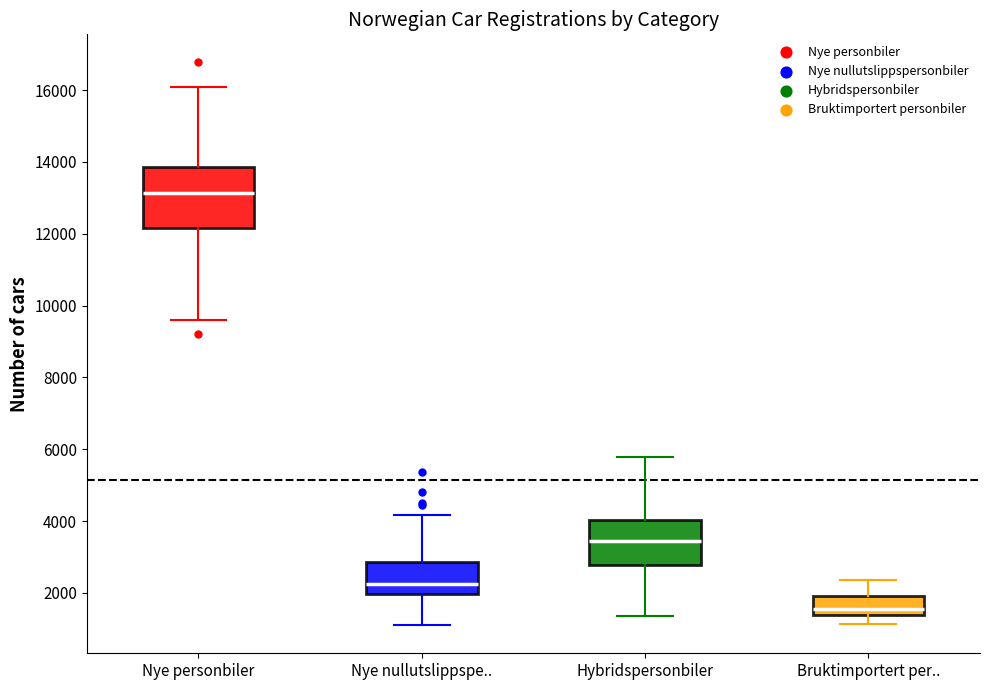

Reading left to right, transcribe this box plot: for each box, give where its median line is, the range the box spans, and where its two whiskers end, as read against the y-axis. The values are not printed on the chart, so give them approximately, as read against the axis.

Nye personbiler: median 13200, box 12200 to 13800, whiskers 9600 to 16000
Nye nullutslippspe..: median 2200, box 2000 to 2800, whiskers 1200 to 4200
Hybridspersonbiler: median 3400, box 2800 to 4000, whiskers 1400 to 5800
Bruktimportert per..: median 1600, box 1400 to 2000, whiskers 1200 to 2400